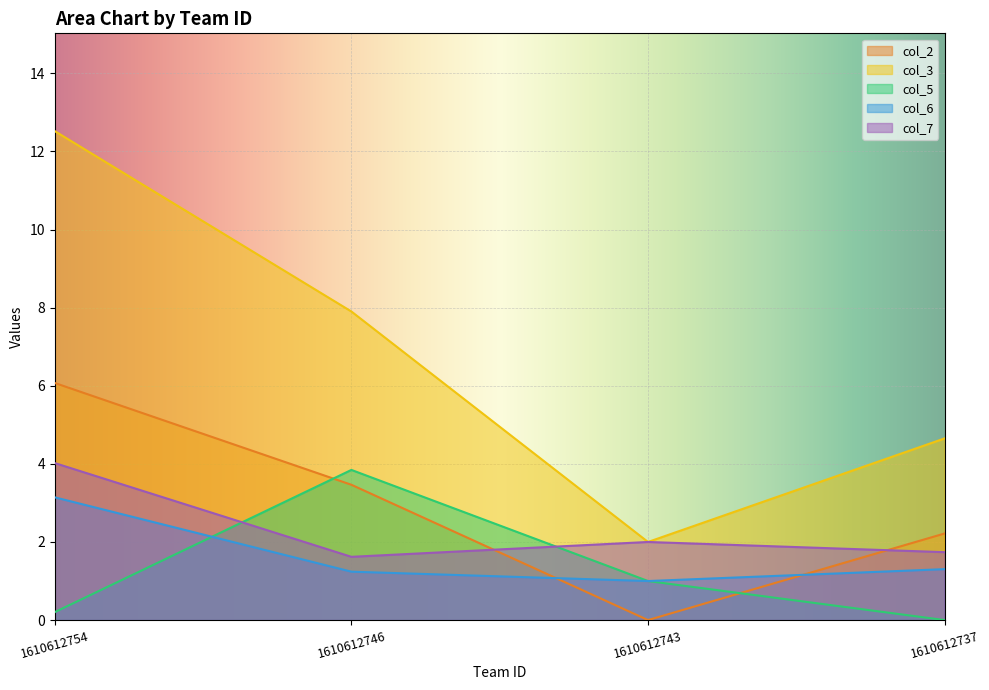

What is the sum of all col_3 values?

27.1